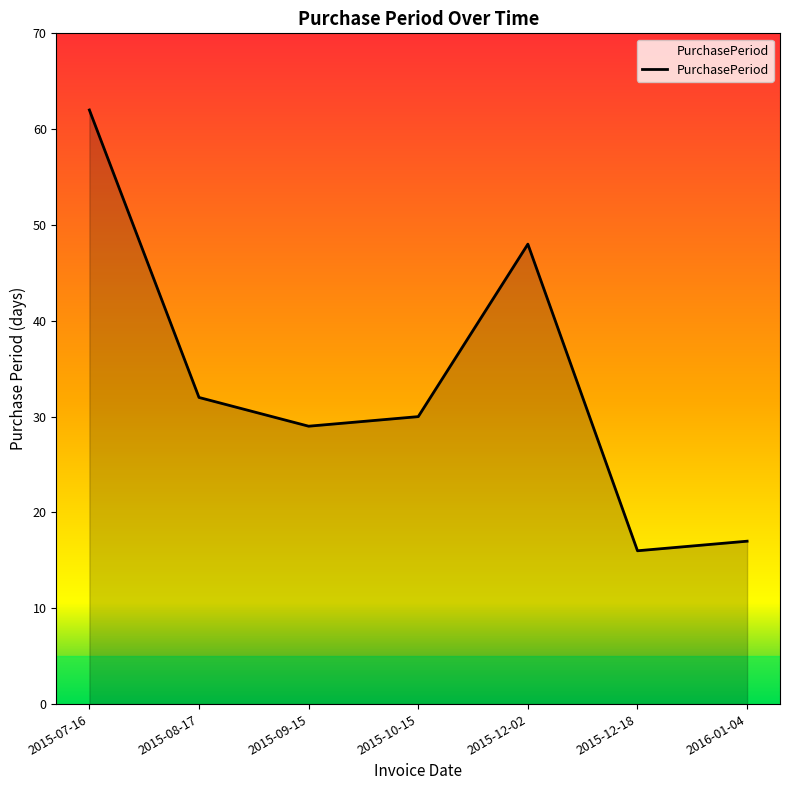

At which category does the data reach its first local peak?

2015-12-02